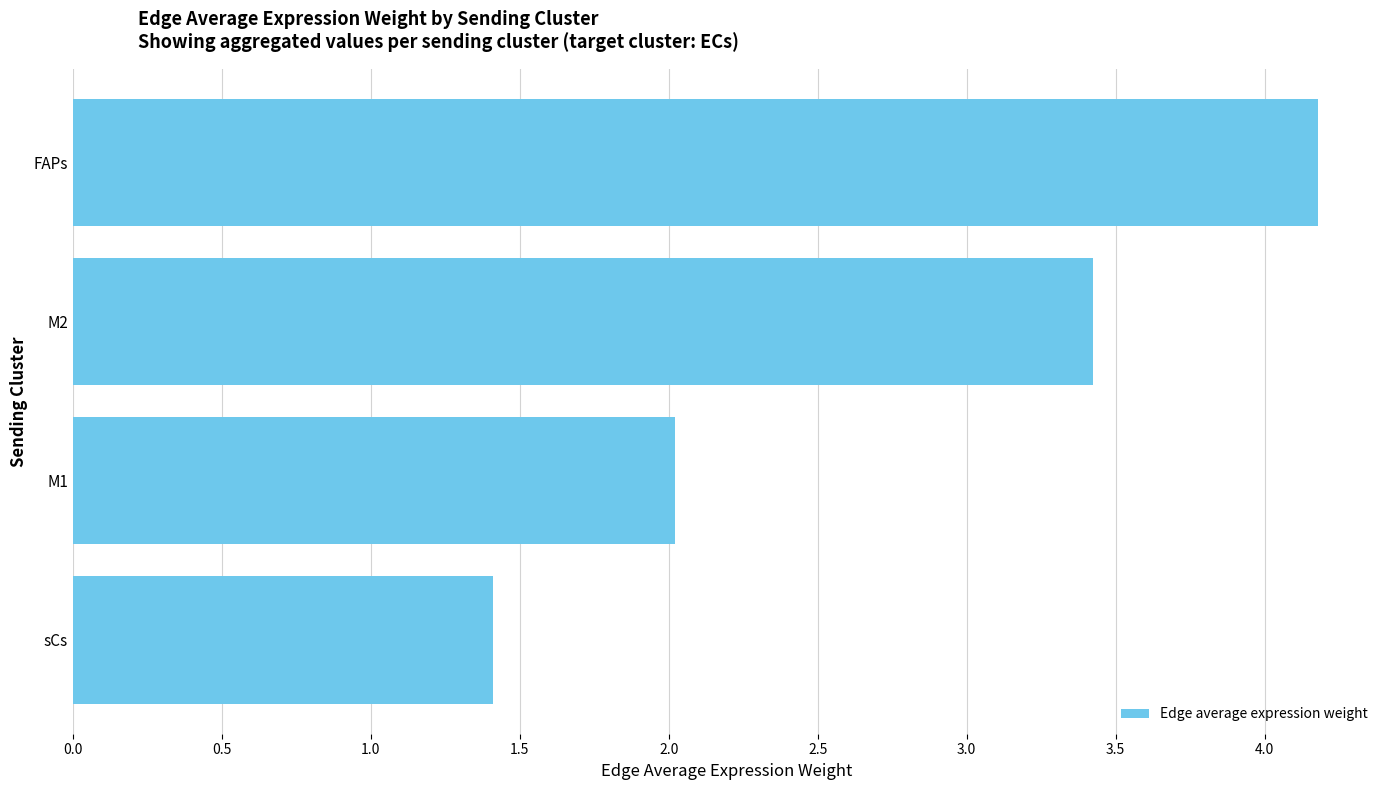

What is the difference between the maximum and second lowest values?

2.2